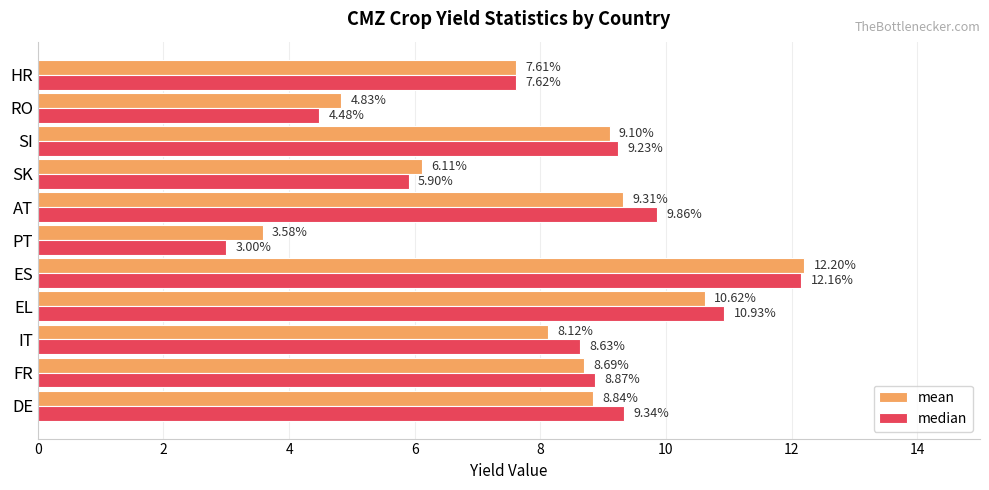

Where is median nearest to the value 7?

HR